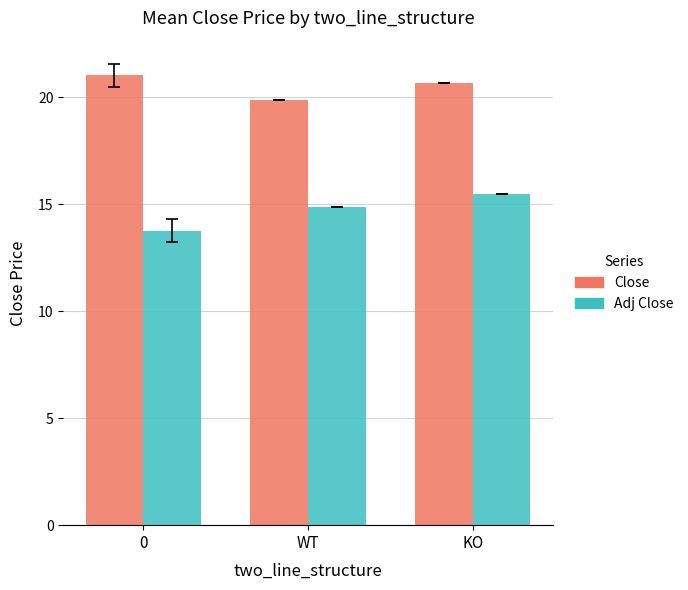

What are all the series names shown in the legend?

Close, Adj Close